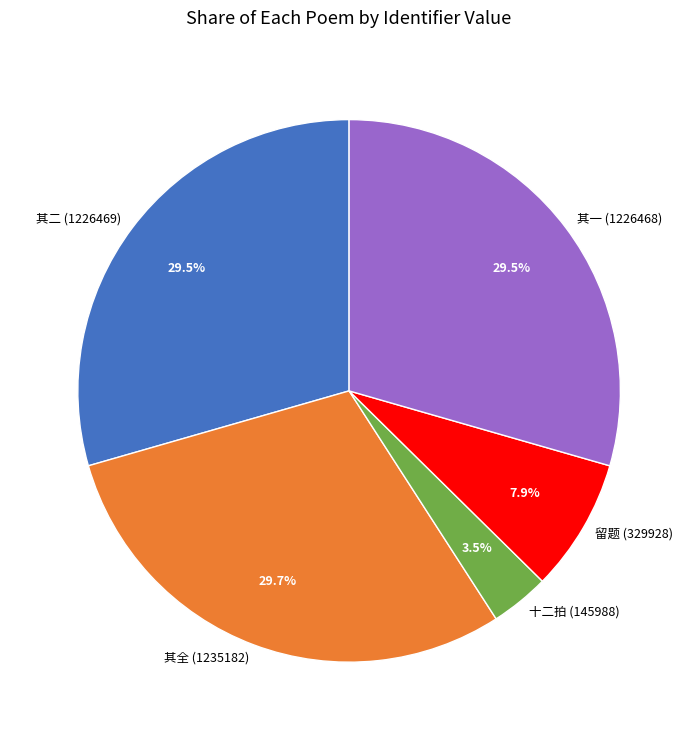

Do 其二 (1226469) and 十二拍 (145988) together represent more than half of the pie?

No